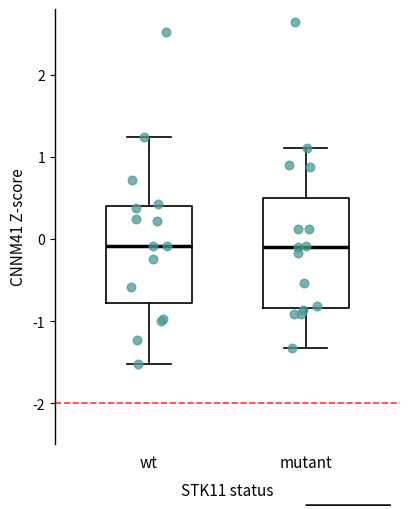

Reading left to right, read every box against the y-axis: the position of its median line, the range the box covers, and the ends of its whiskers. The values are not printed on the chart, so give them approximately, as read against the axis.

wt: median -0.1, box -0.8 to 0.4, whiskers -1.5 to 1.2
mutant: median -0.1, box -0.8 to 0.5, whiskers -1.3 to 1.1